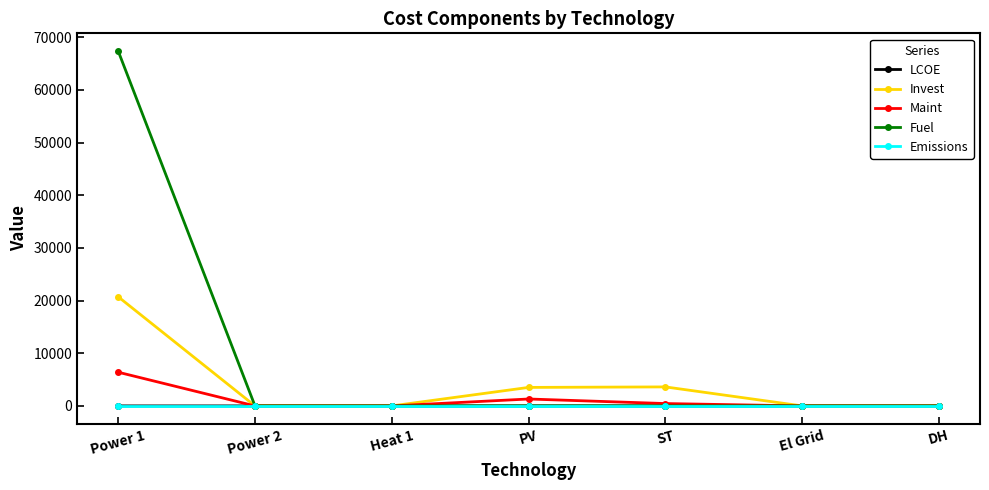

The Fuel series shows 0.0 at PV. True or false?

True